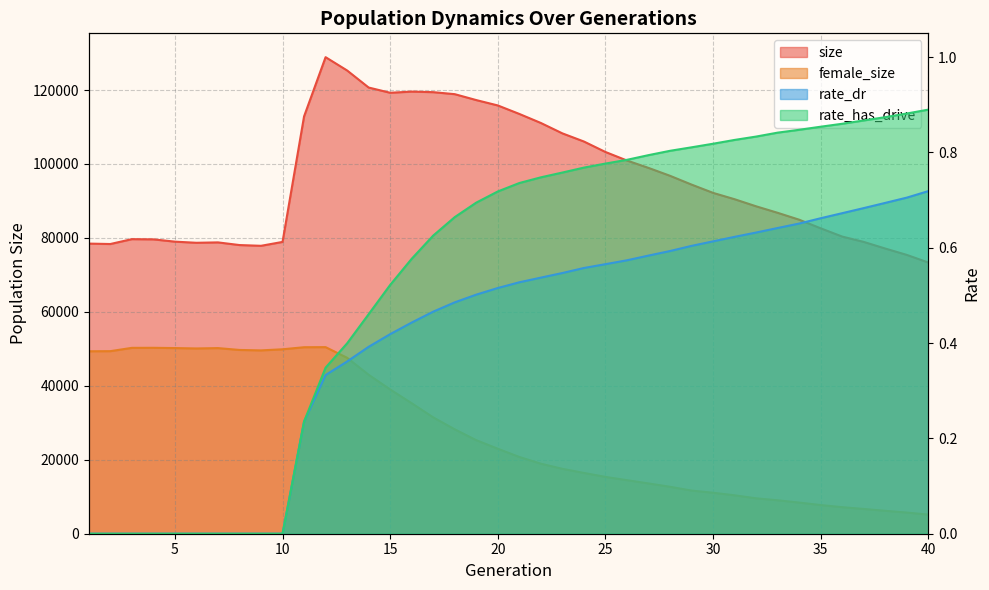

True or false: size and rate_has_drive intersect in this chart.

False